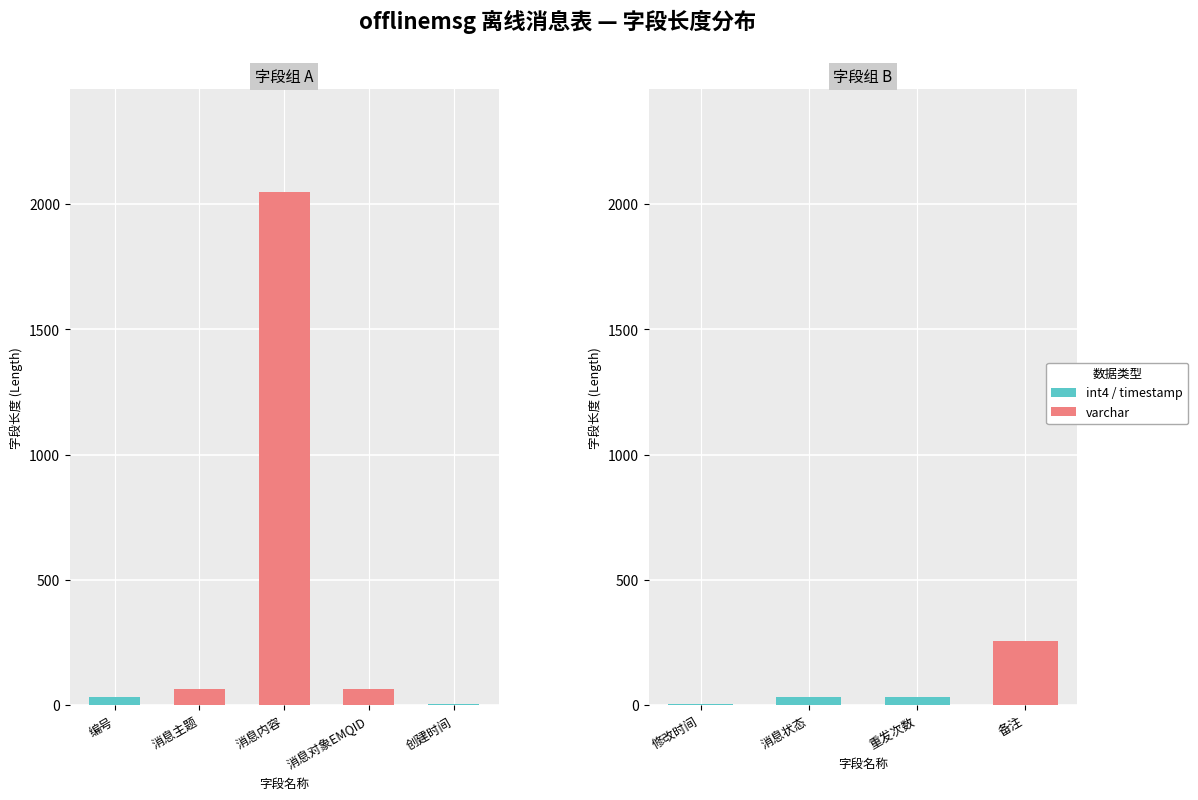

What is the difference between the values at topic and createtime?

58